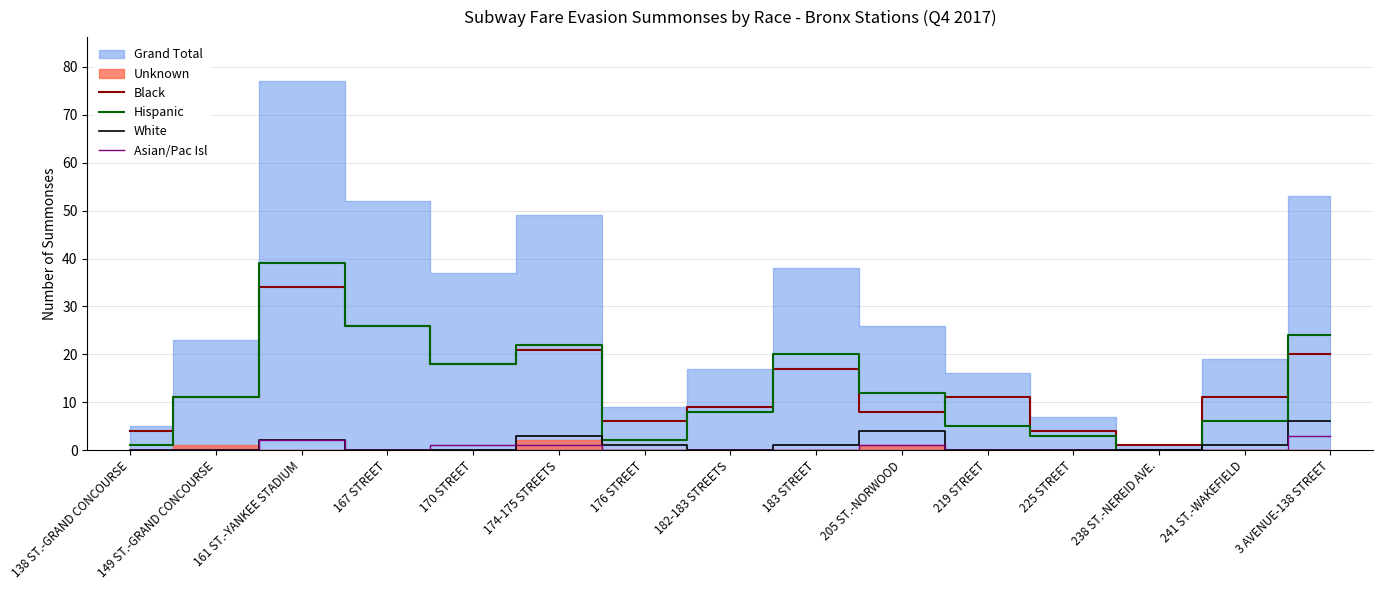

The value of White at 3 AVENUE-138 STREET is 6. True or false?

True